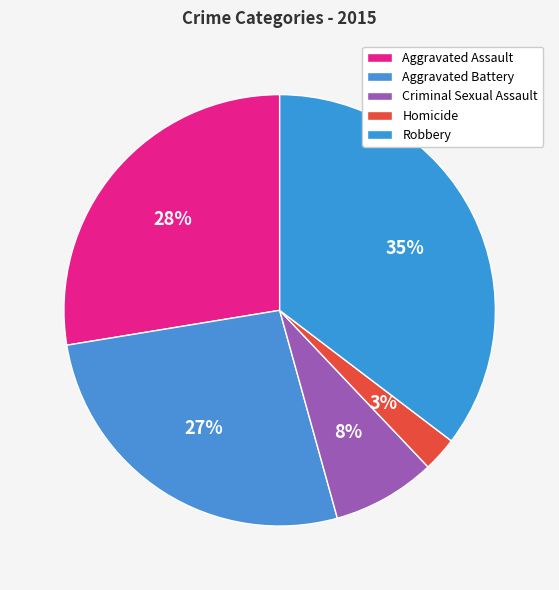

How many segments does this pie chart have?

5